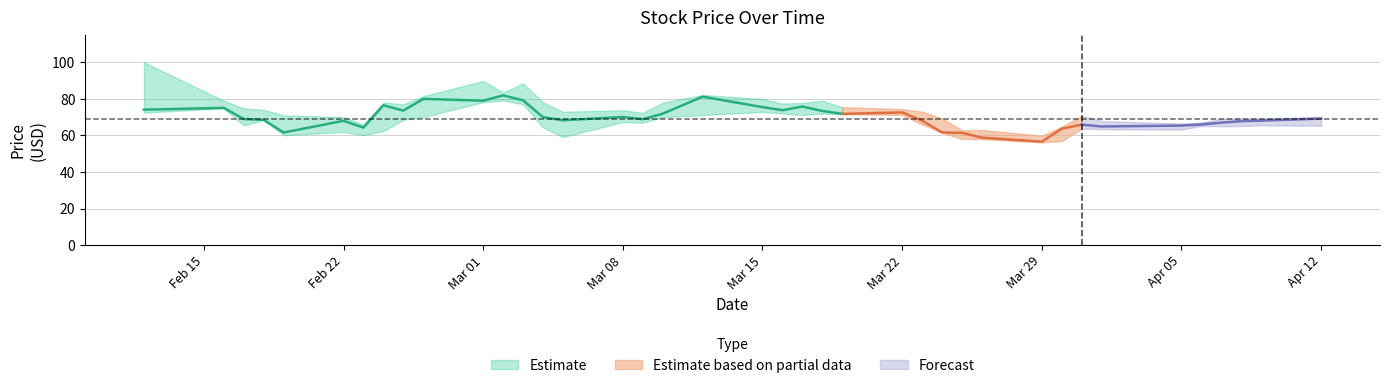

How many interior local valleys does the Close series have?

10